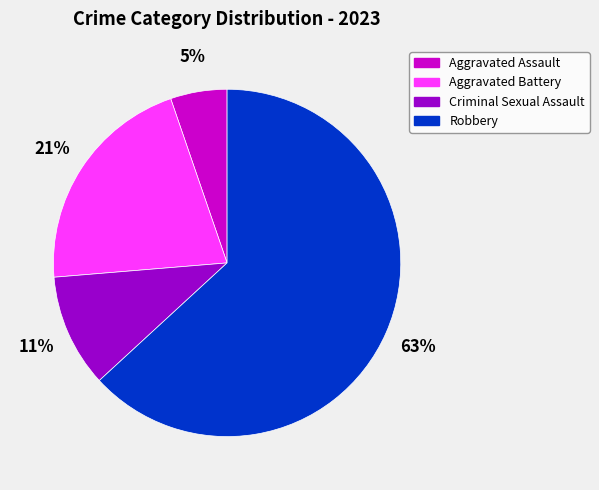

Is there any slice that represents more than half of the pie?

Yes